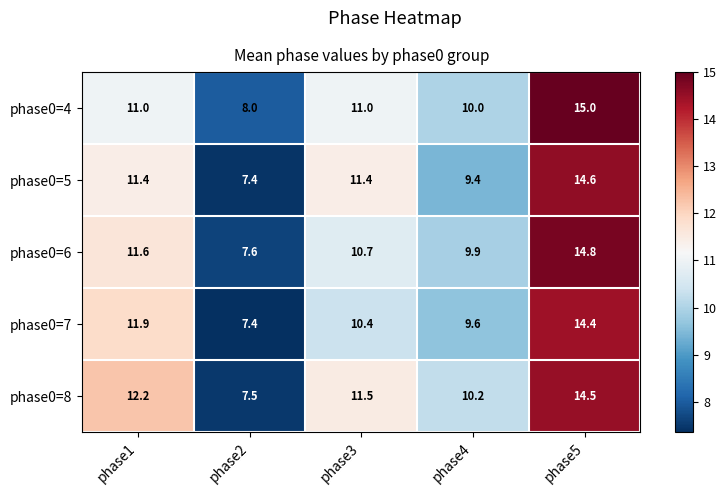

Reading left to right, what are all the values shown in this chart?

phase0=4: 11.0	8.0	11.0	10.0	15.0
phase0=5: 11.4	7.4	11.4	9.4	14.6
phase0=6: 11.6	7.6	10.7	9.9	14.8
phase0=7: 11.9	7.4	10.4	9.6	14.4
phase0=8: 12.2	7.5	11.5	10.2	14.5